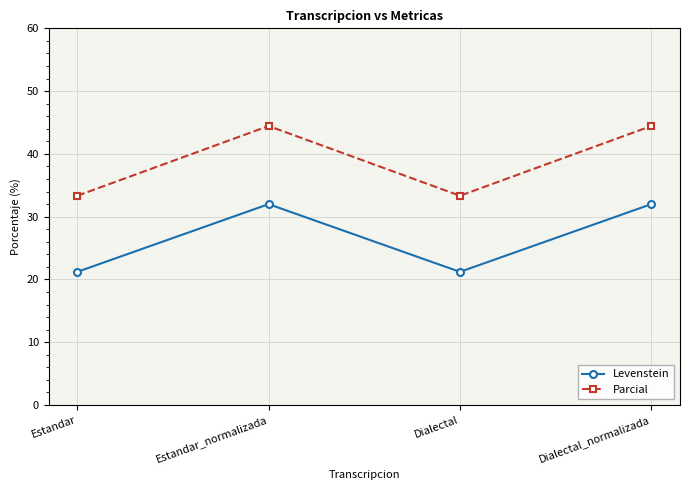

Rank the series by their average value, from highest to lowest.

Parcial, Levenstein